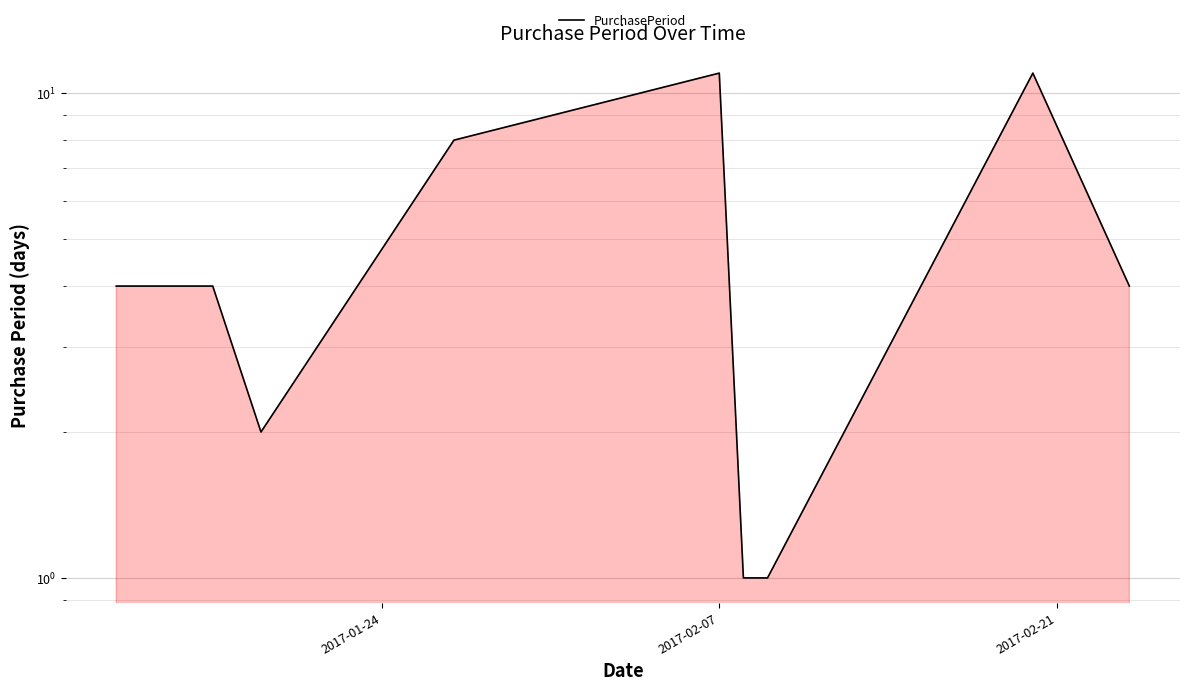

Where is the first local maximum?

2017-02-07